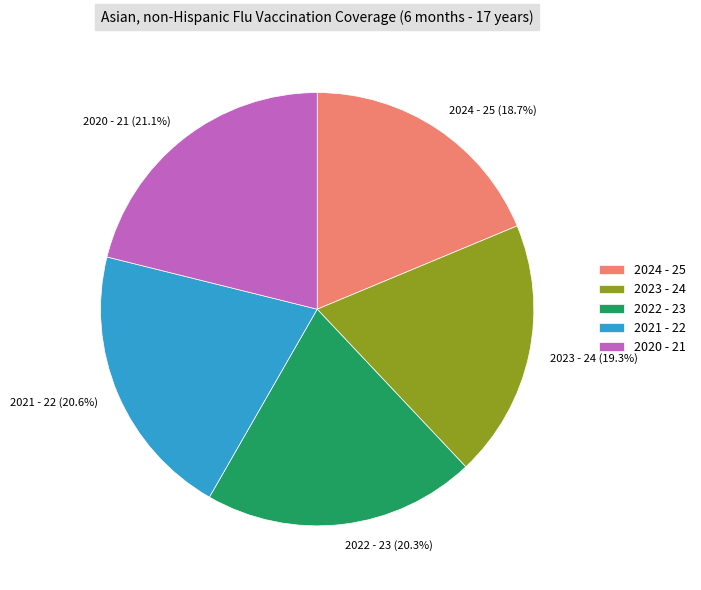

Which slice is the smallest?

2024 - 25